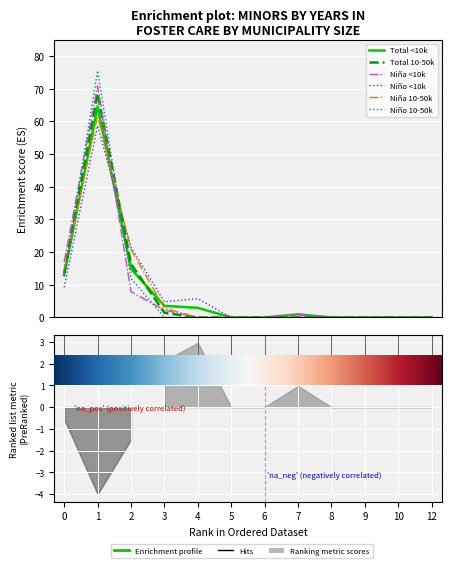

What is the difference between the highest and lowest values at 0?

7.8